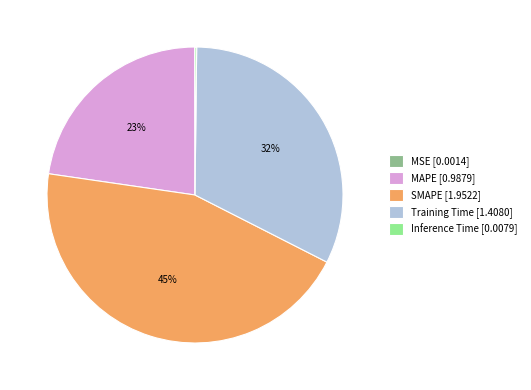

To the nearest percent, what is the average slice percentage?

20%